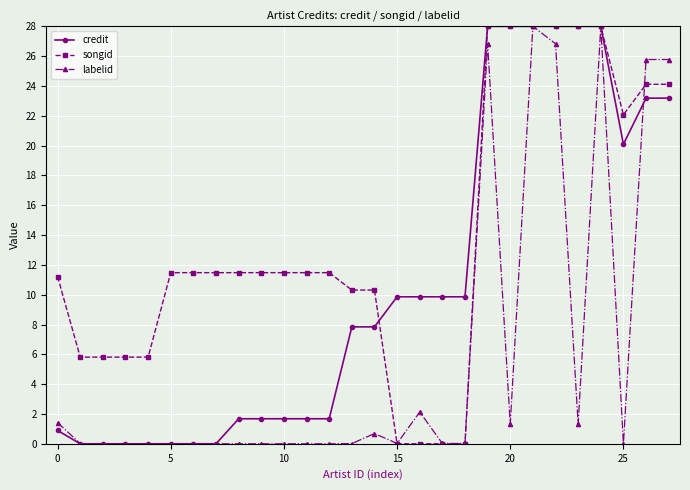

True or false: labelid and credit intersect in this chart.

True